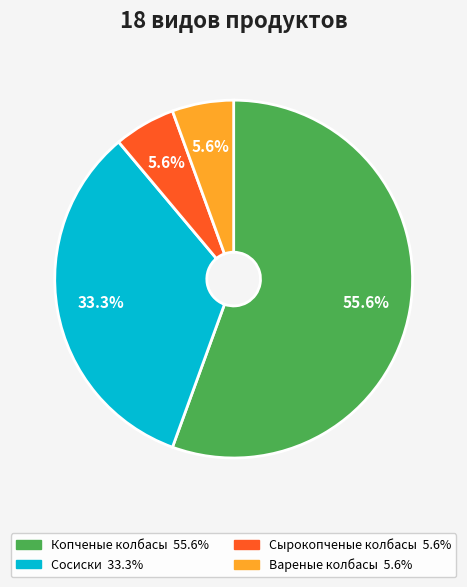

To the nearest percent, what is the combined percentage of Вареные колбасы and Сосиски?

39%